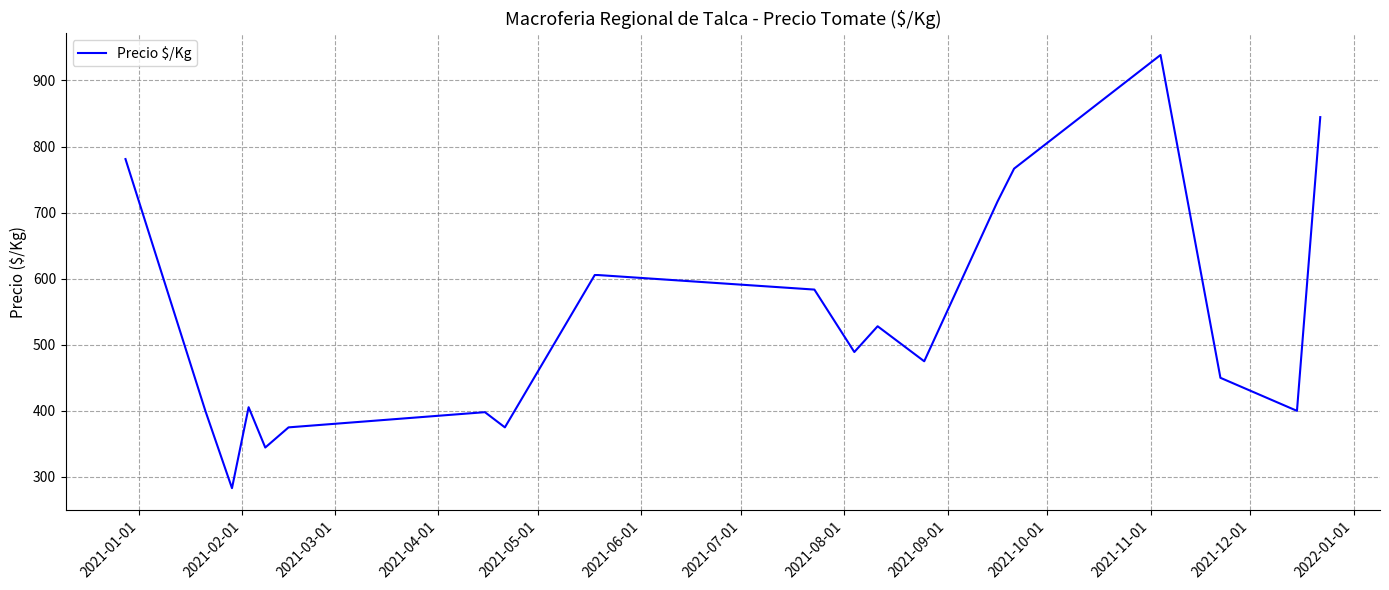

What is the difference between the maximum and minimum values?

655.5